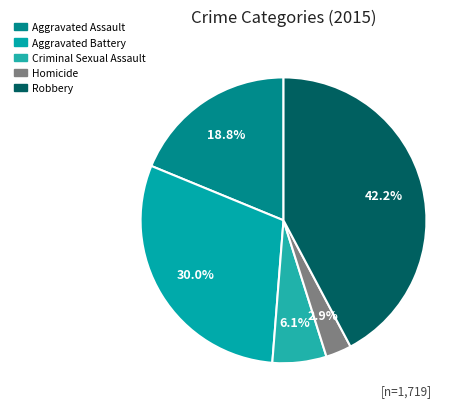

Count the number of slices in the pie.

5